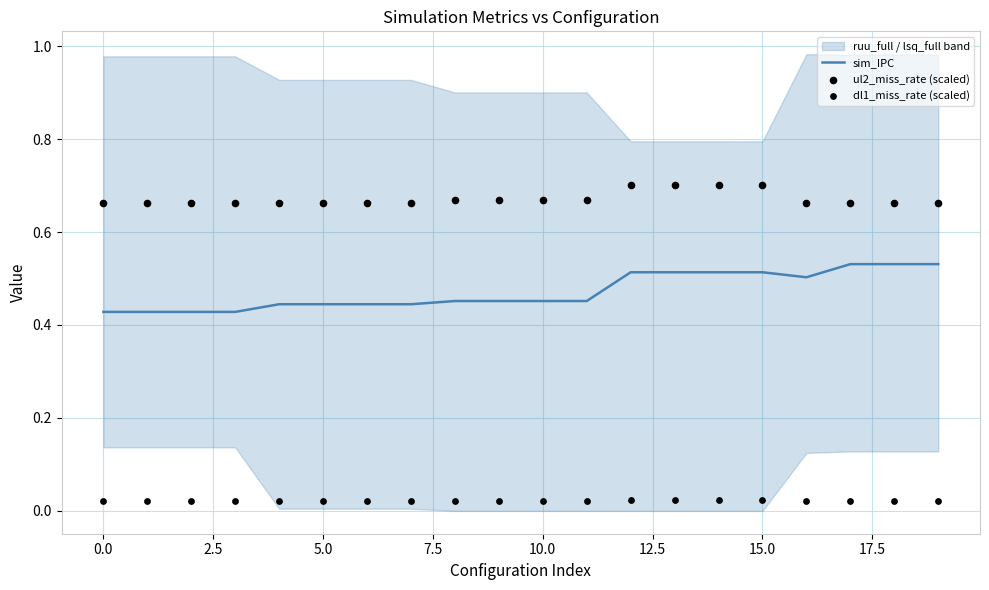

What are all the series names shown in the legend?

sim_IPC, ul2_miss_rate (scaled), dl1_miss_rate (scaled)